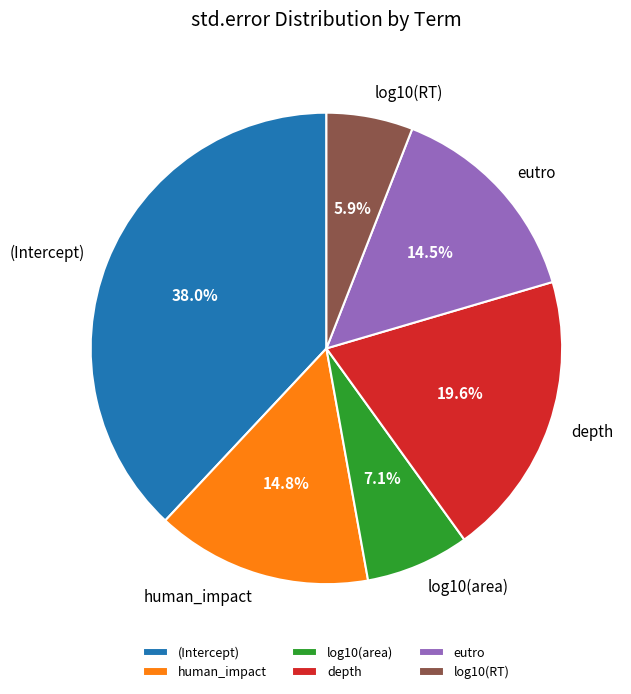

What percentage is the human_impact slice, to the nearest percent?

15%